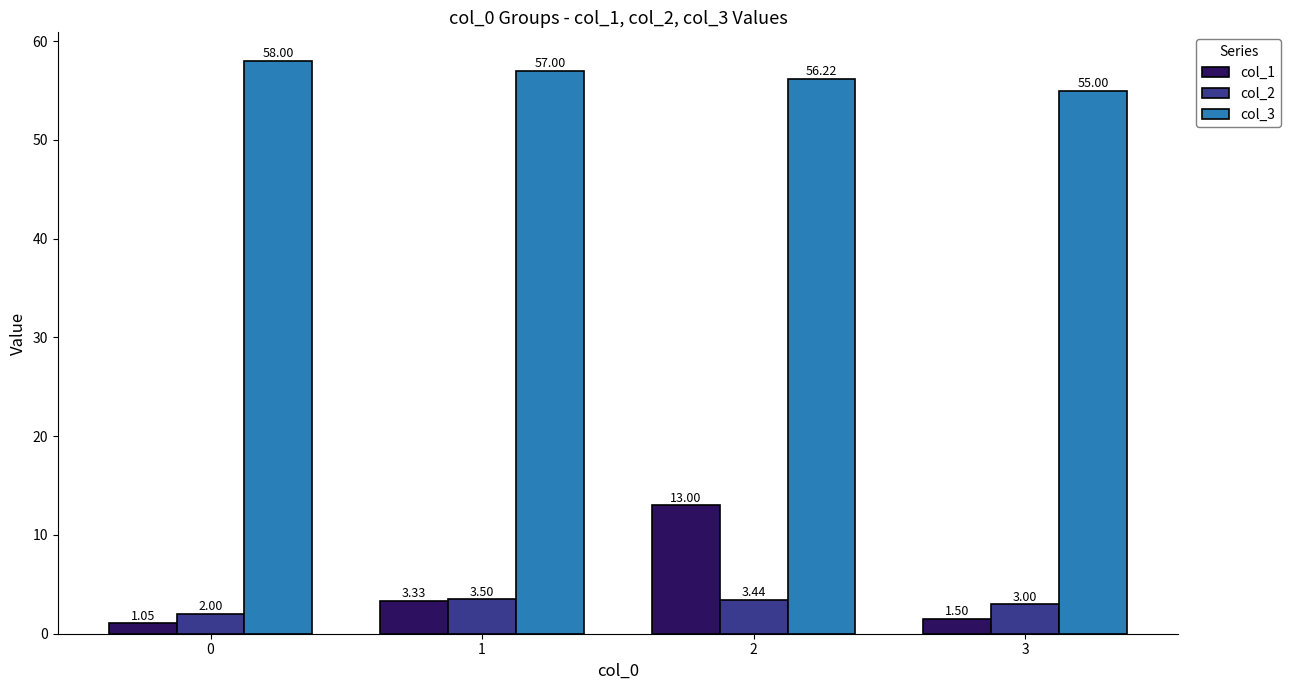

Is it true that col_2 equals 2.0 at 0?

True